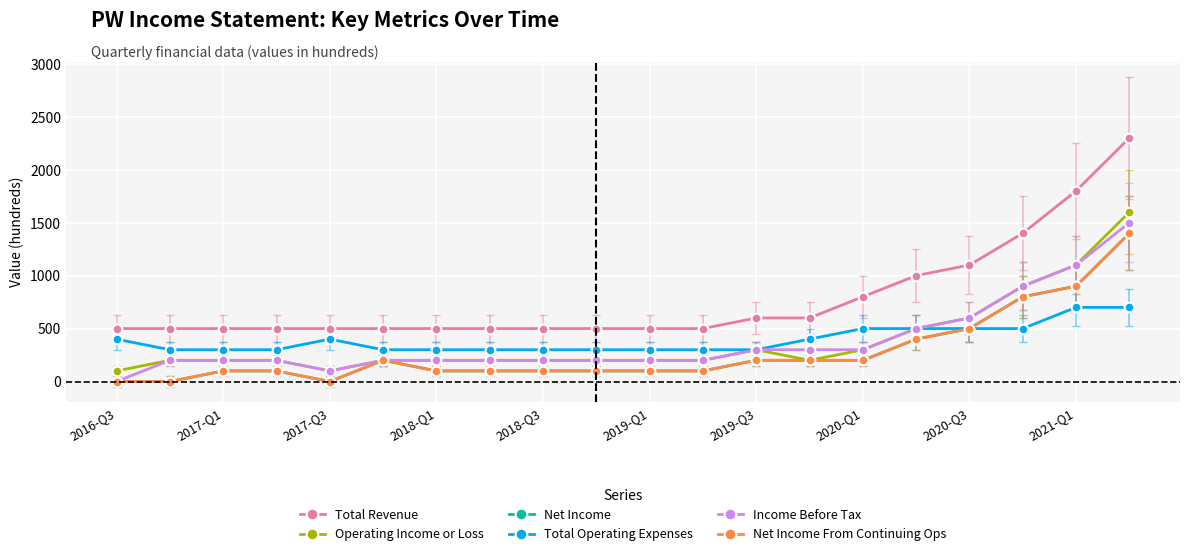

How many lines are shown in the chart?

6